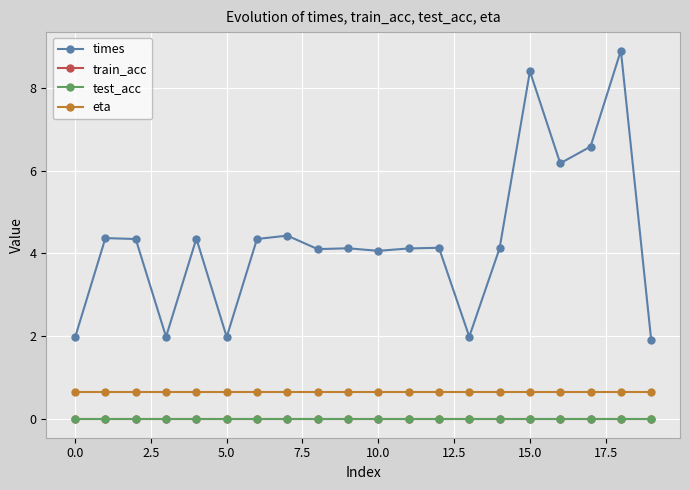

Does the chart have visible grid lines?

Yes